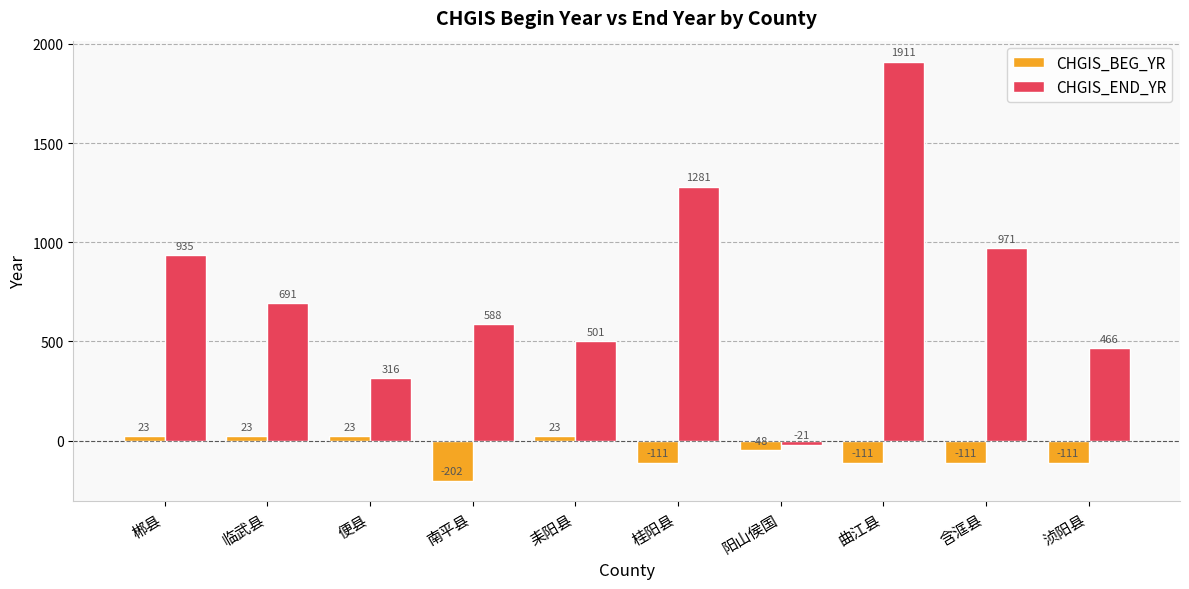

What is the label of the 5th bar from the left?

耒阳县